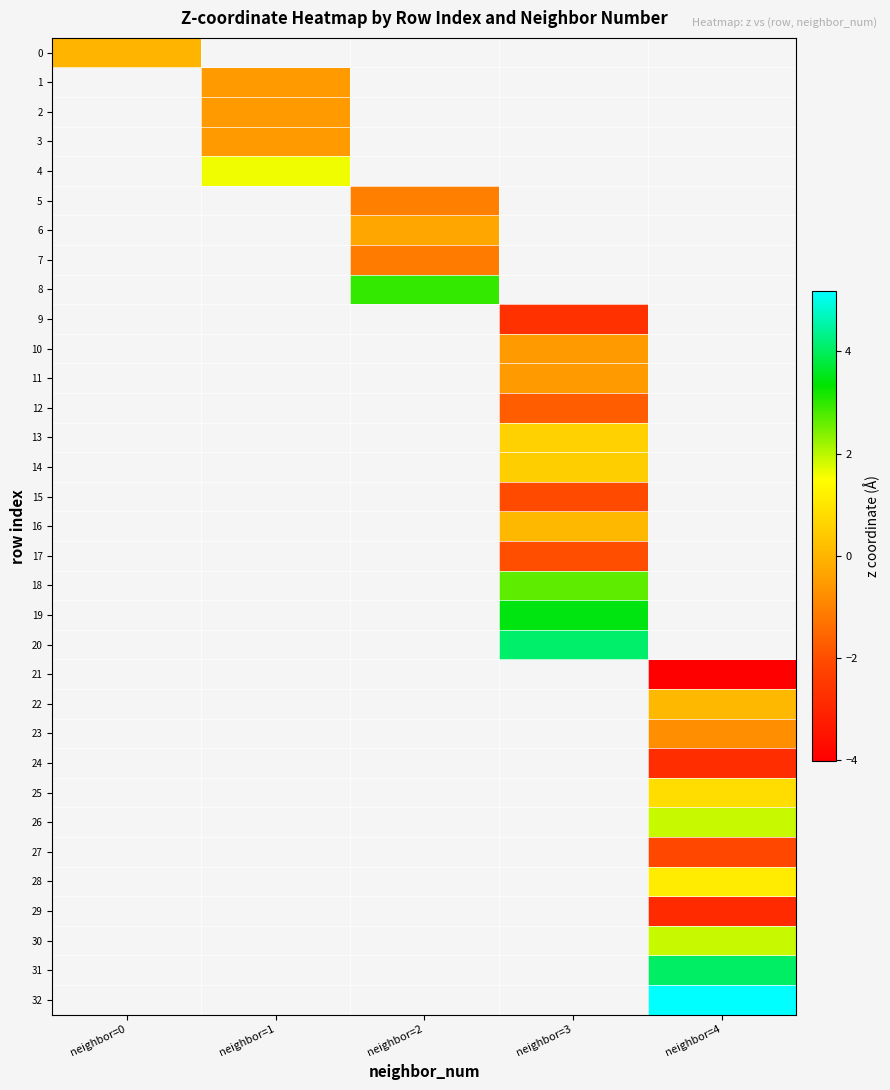

What value does the 18 series have at neighbor=3?

2.7